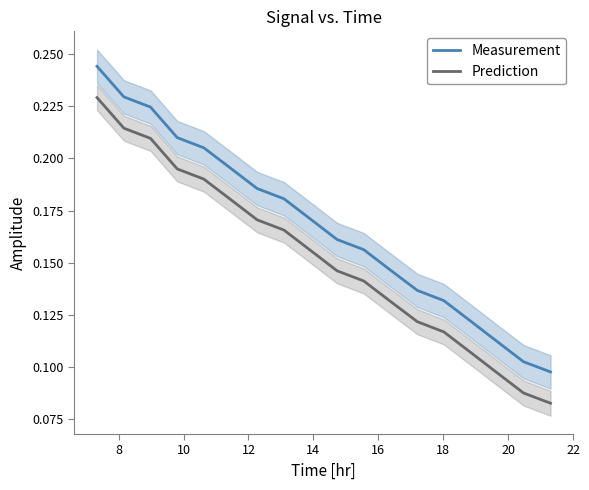

True or false: Measurement and Prediction intersect in this chart.

False